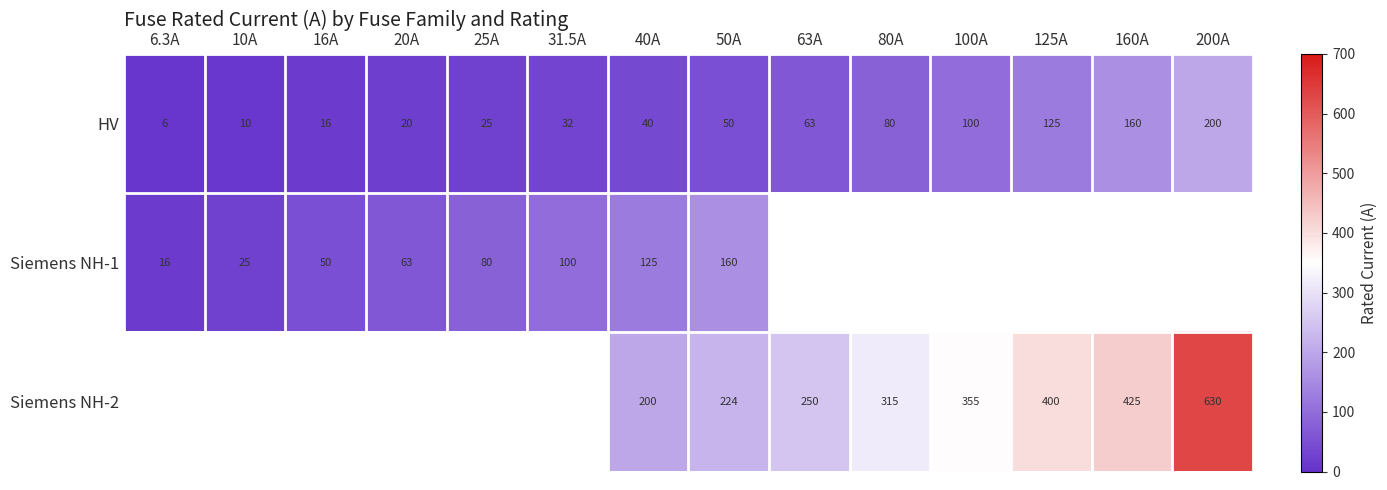

Which label corresponds to the largest value in the chart?

200A